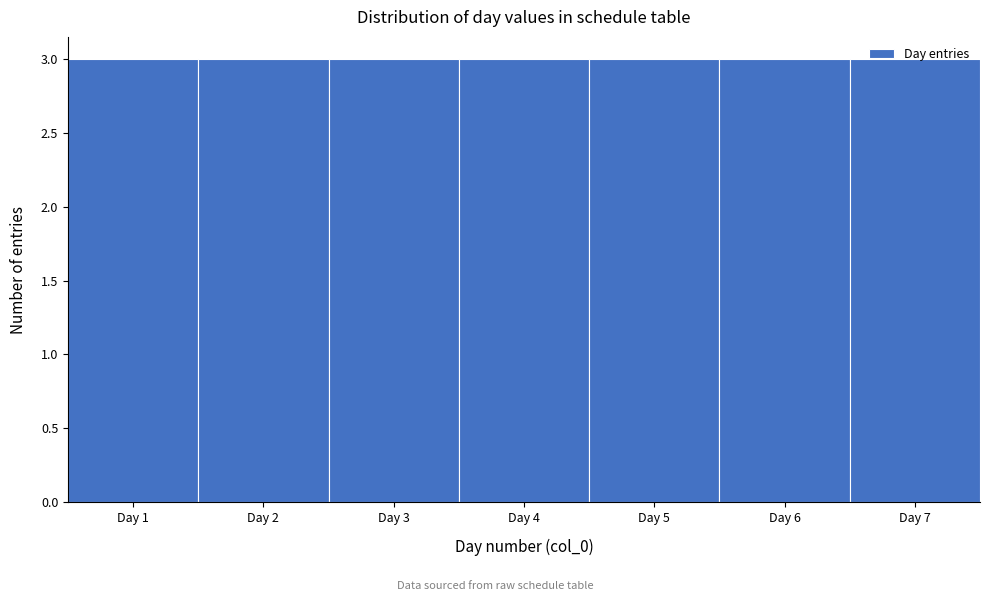

What is the height of the bar covering 3.5 to 4.5 on the x-axis? The values are not printed on the chart, so give them approximately, as read against the axis.

3